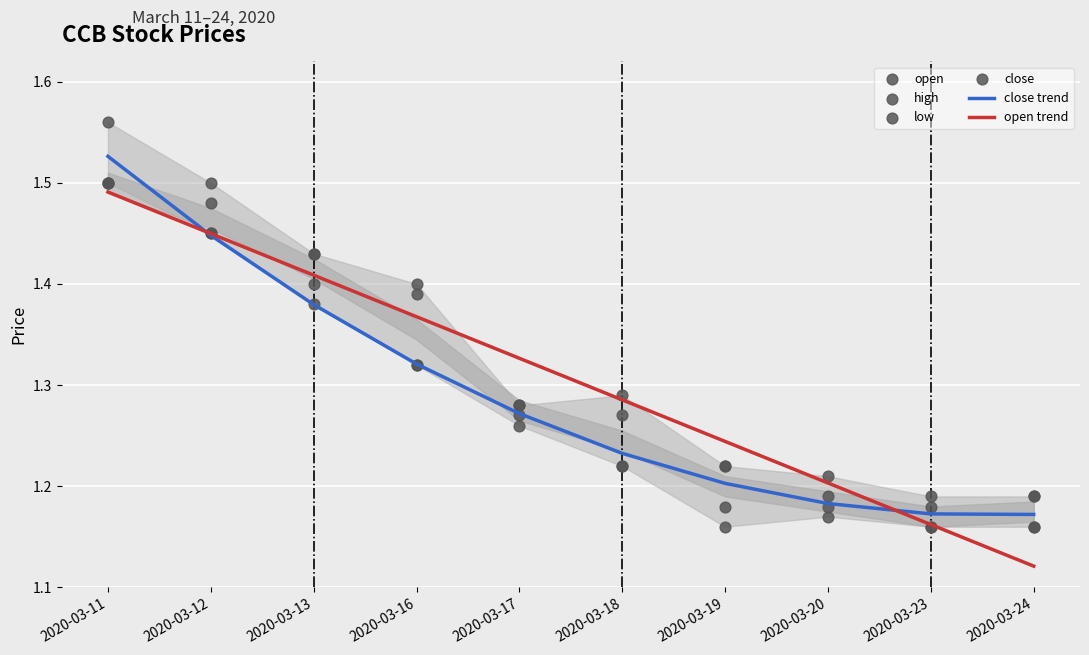

Which series has the widest spread of Y values?

high